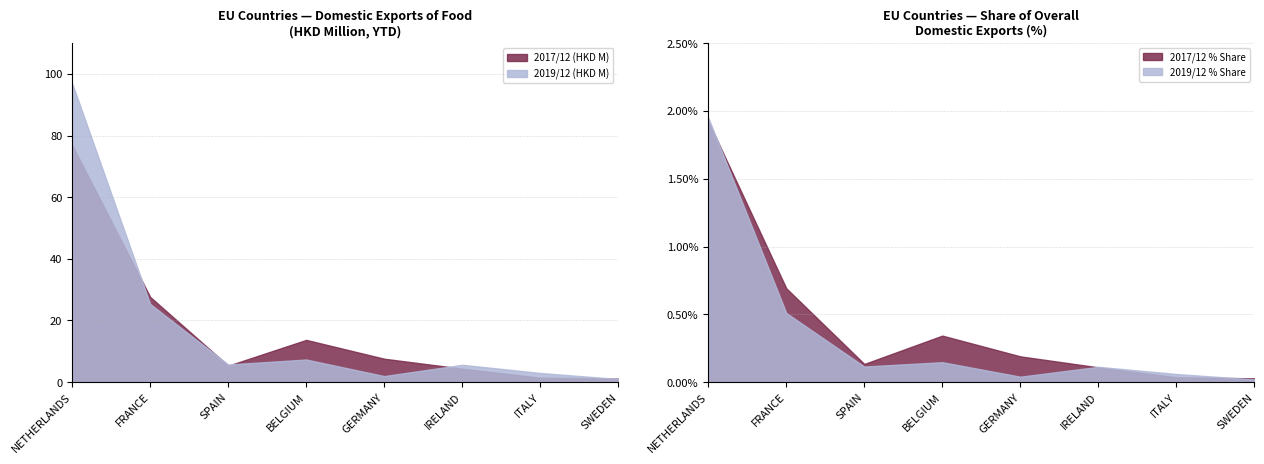

True or false: 2019/12 (HKD M) has a value of 25.4 at FRANCE.

True